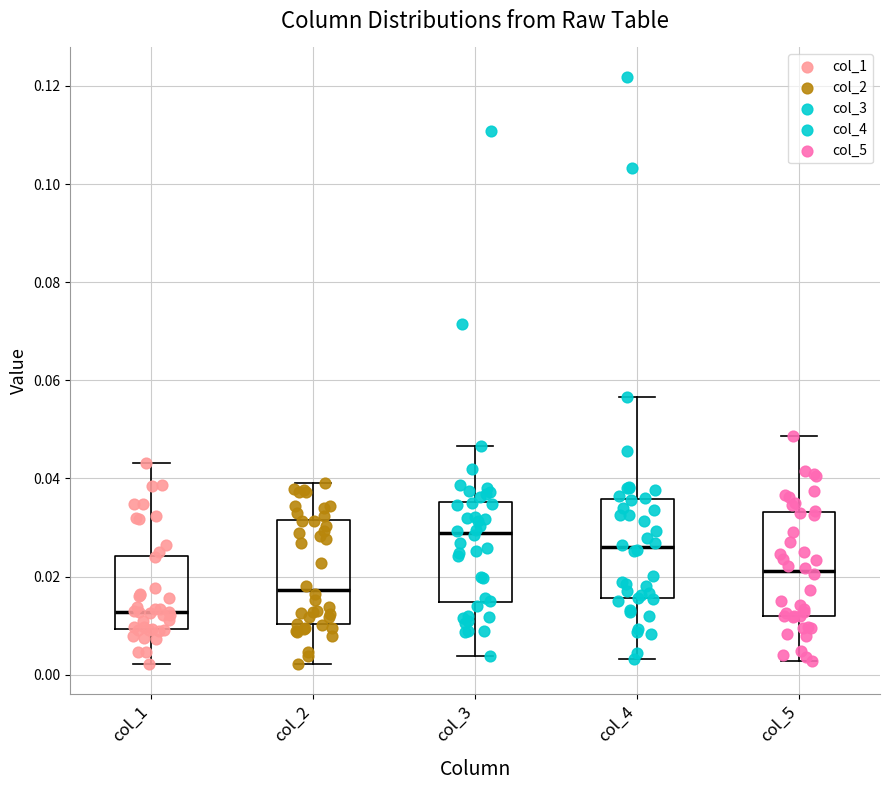

Reading left to right, transcribe this box plot: for each box, give where its median line is, the range the box spans, and where its two whiskers end, as read against the y-axis. The values are not printed on the chart, so give them approximately, as read against the axis.

col_1: median 0.012, box 0.010 to 0.024, whiskers 0.002 to 0.044
col_2: median 0.018, box 0.010 to 0.032, whiskers 0.002 to 0.040
col_3: median 0.028, box 0.014 to 0.036, whiskers 0.004 to 0.046
col_4: median 0.026, box 0.016 to 0.036, whiskers 0.004 to 0.056
col_5: median 0.022, box 0.012 to 0.034, whiskers 0.002 to 0.048